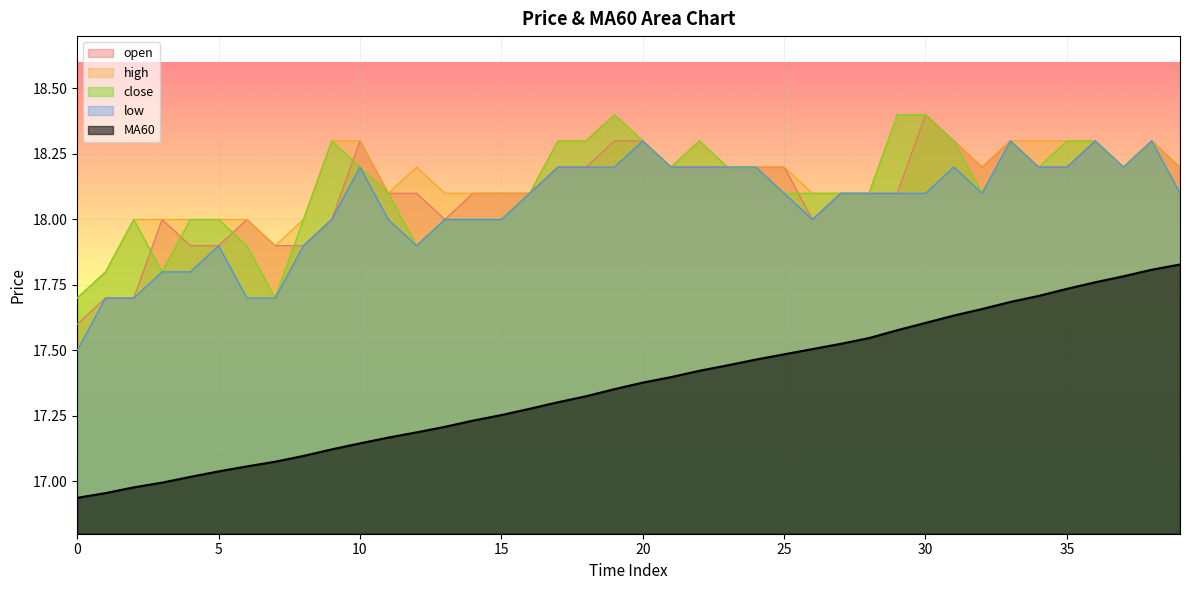

What is the difference between the highest and lowest values at 38?

0.5